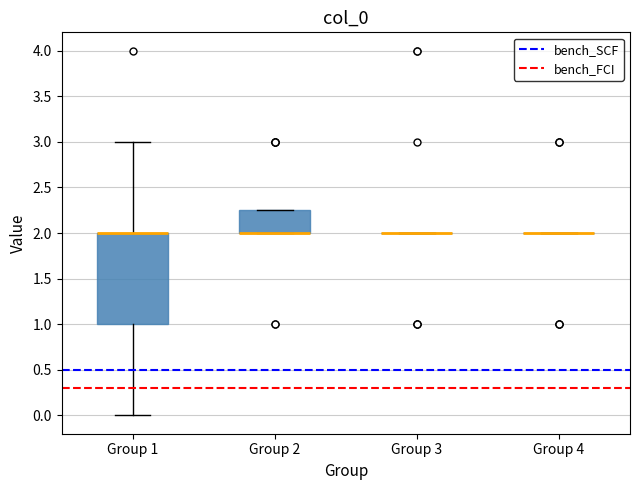

Where is the lower edge of the box for Group 2 on the y-axis? The values are not printed on the chart, so give them approximately, as read against the axis.

2.00